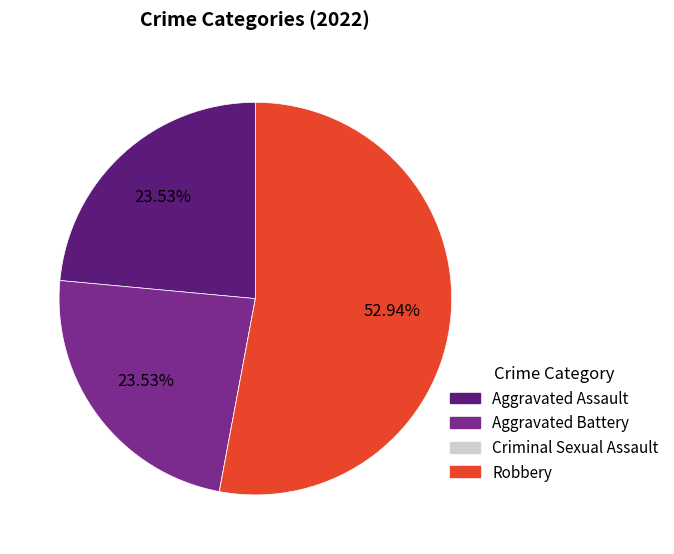

Is Aggravated Battery the majority of the pie?

No